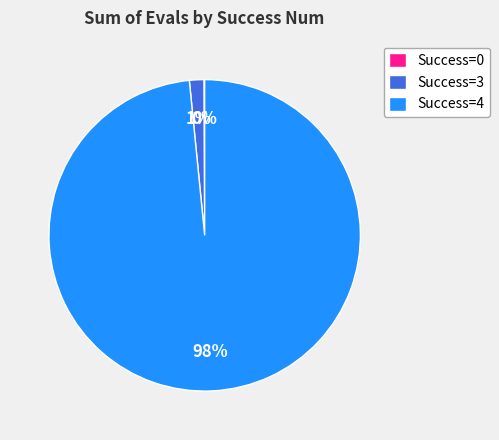

Combined, do Success=3 and Success=4 account for over 50%?

Yes